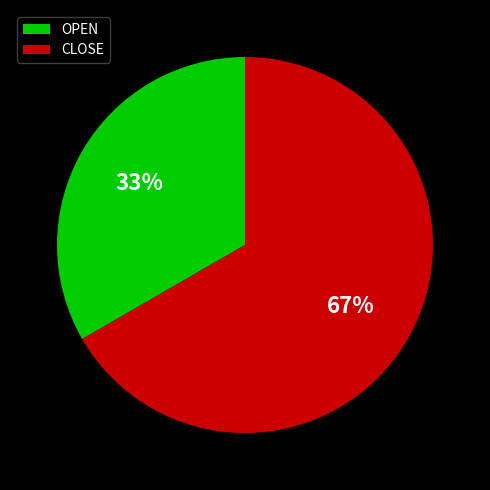

How many segments does this pie chart have?

2